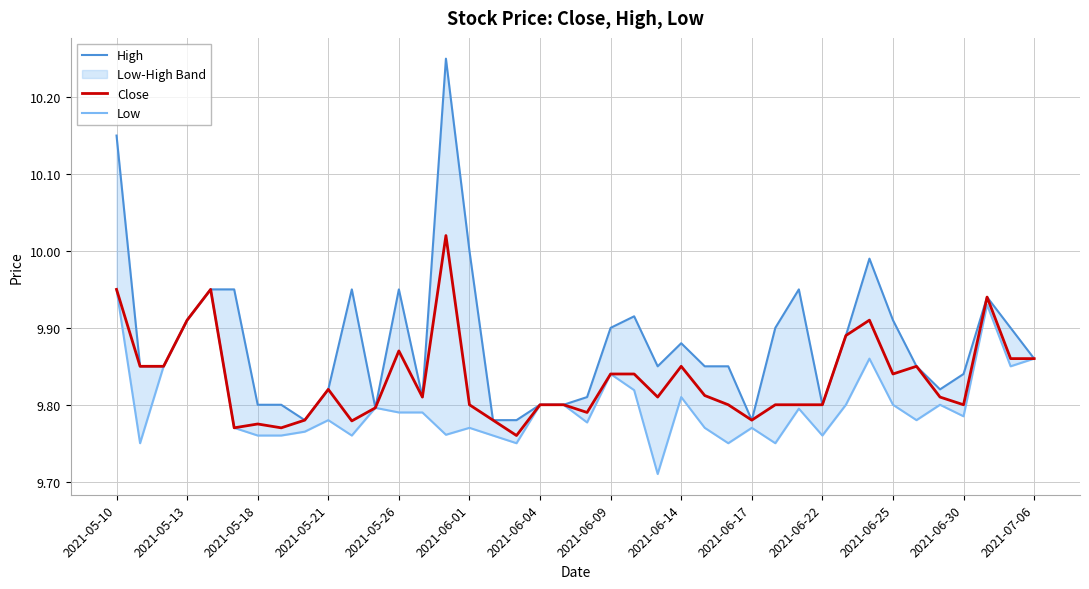

At which category is the sum across all series the highest?

2021-05-10